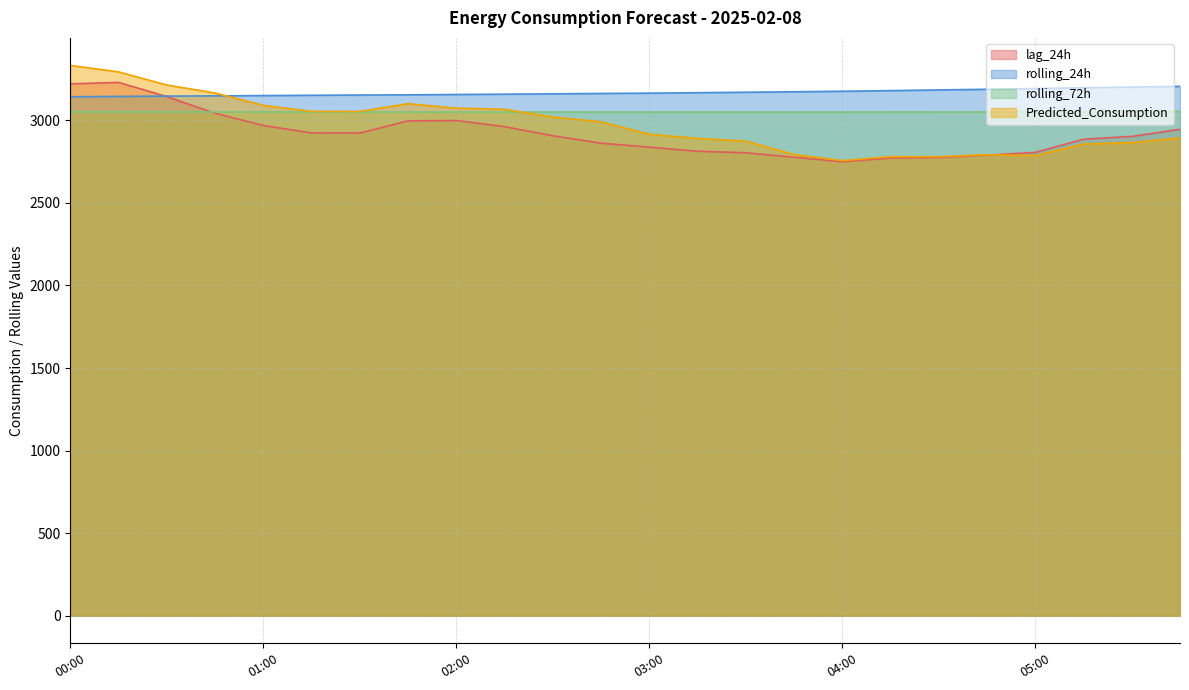

At which label is rolling_72h closest to 3051?

05:00